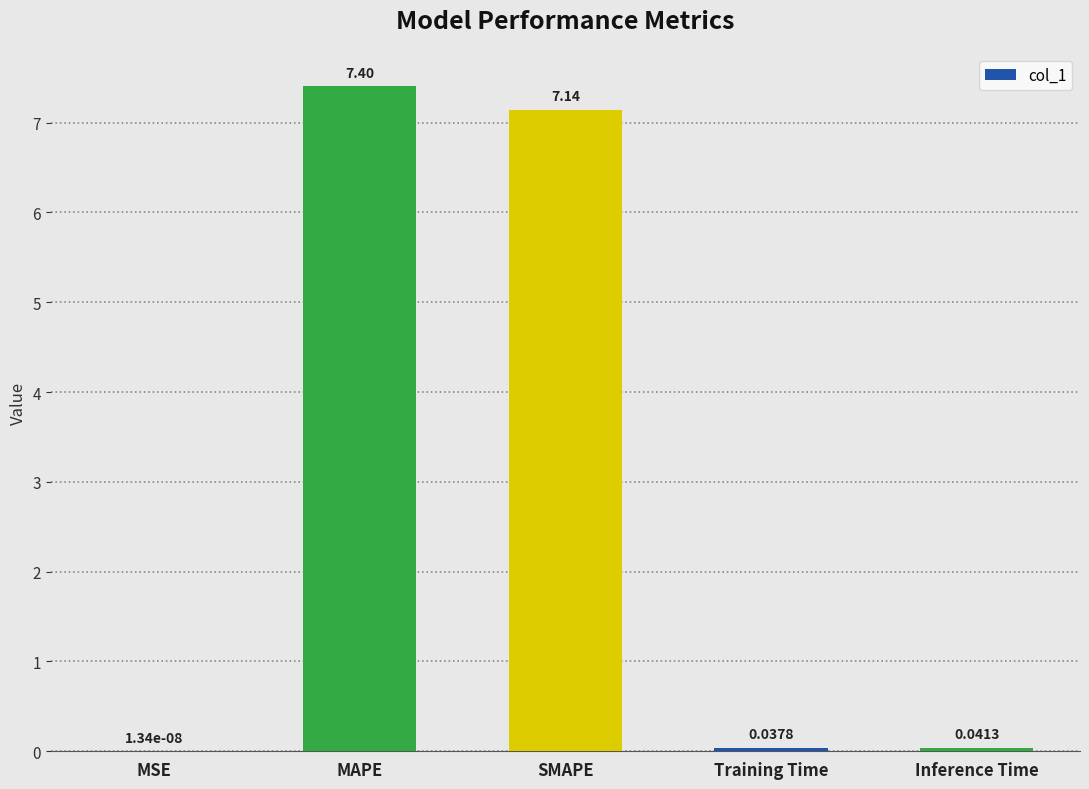

At which label is the value closest to 3?

Inference Time